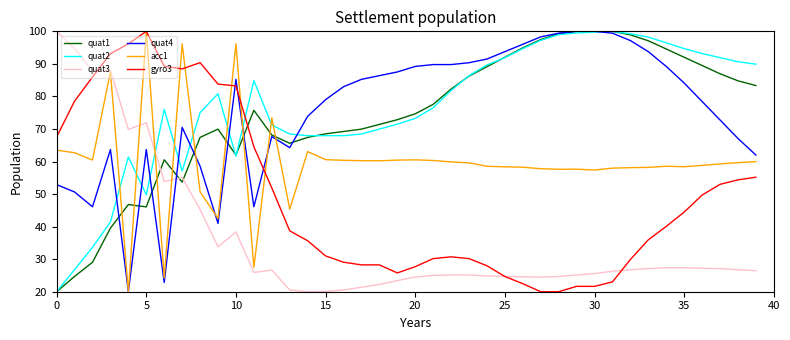

What is the greatest value displayed?

100.0